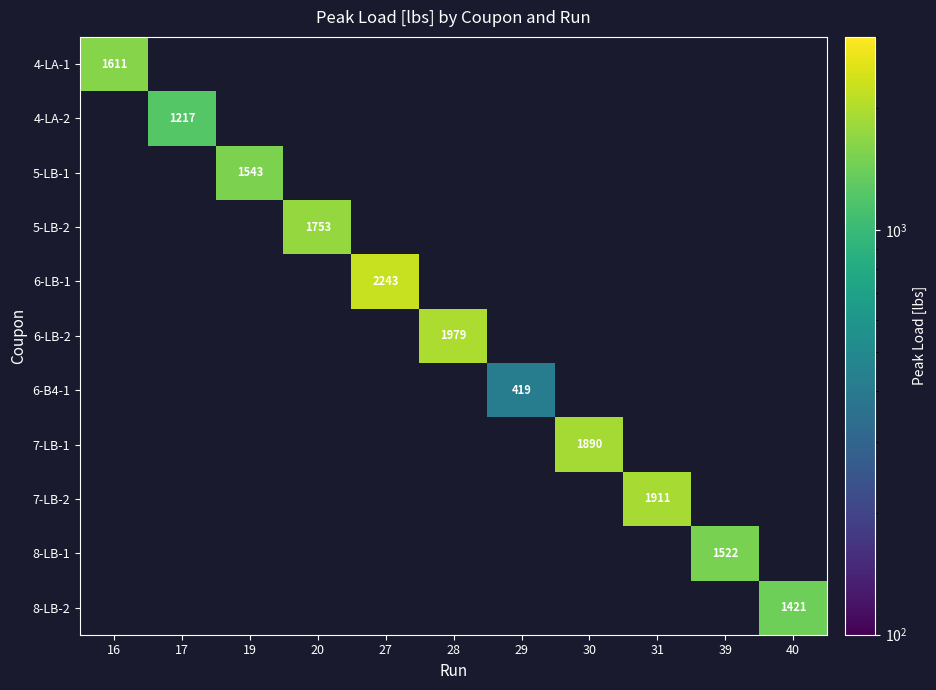

The value of 6-B4-1 at 29 is 283. True or false?

False